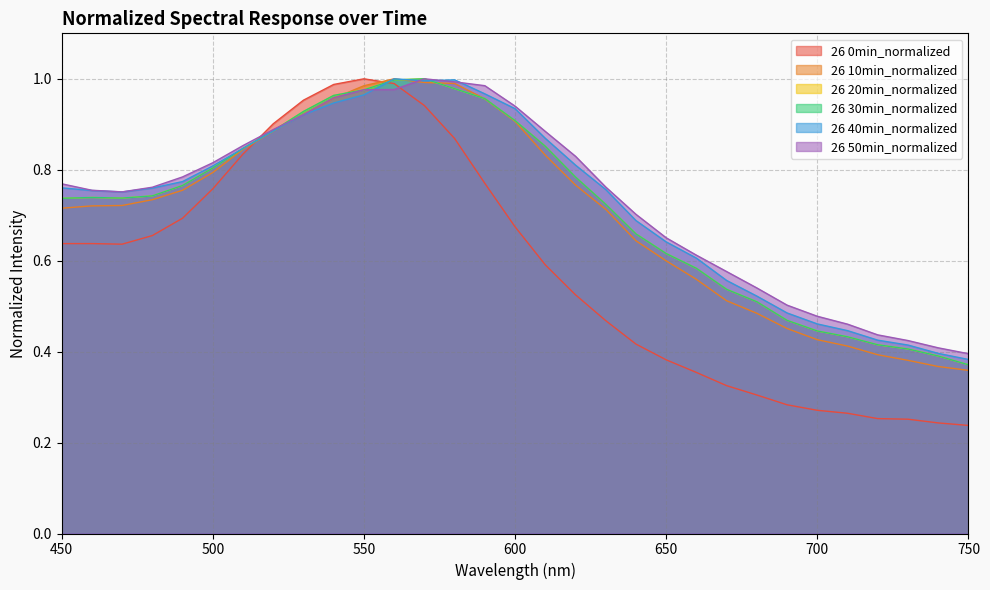

Read the 26 20min_normalized value at 650.

0.6